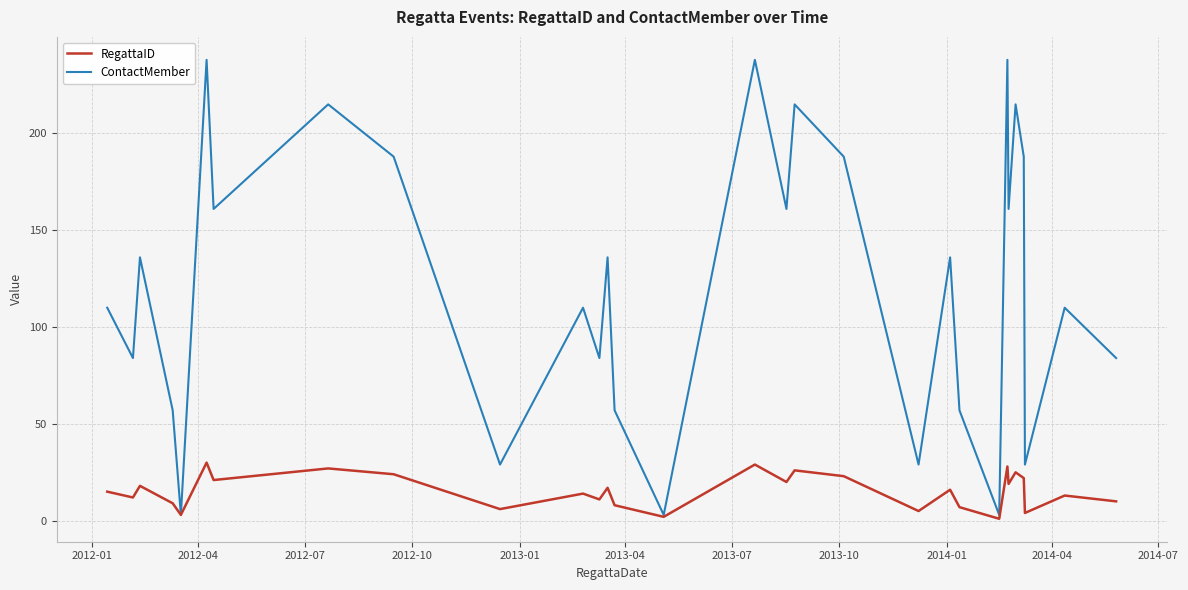

What is the difference between the maximum and second lowest values in the RegattaID series?

28